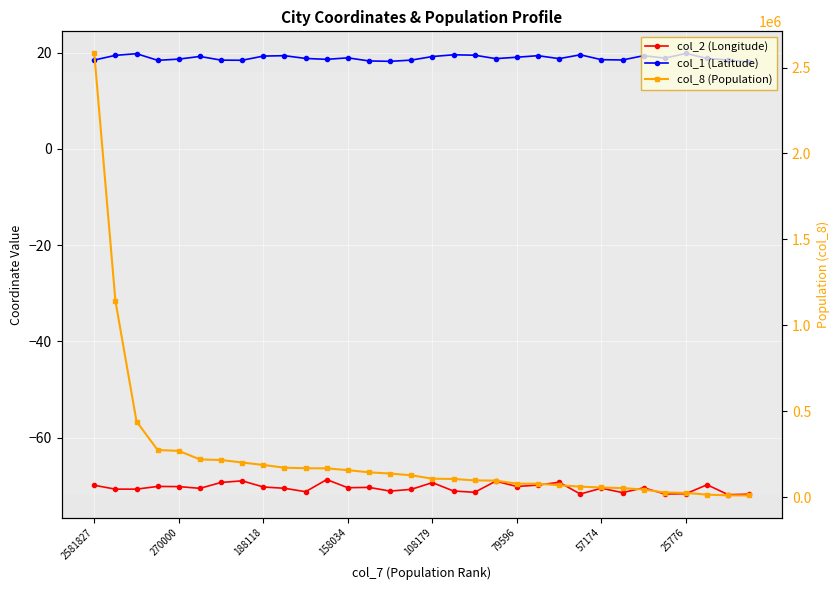

Does the chart display data point markers on the line(s)?

Yes